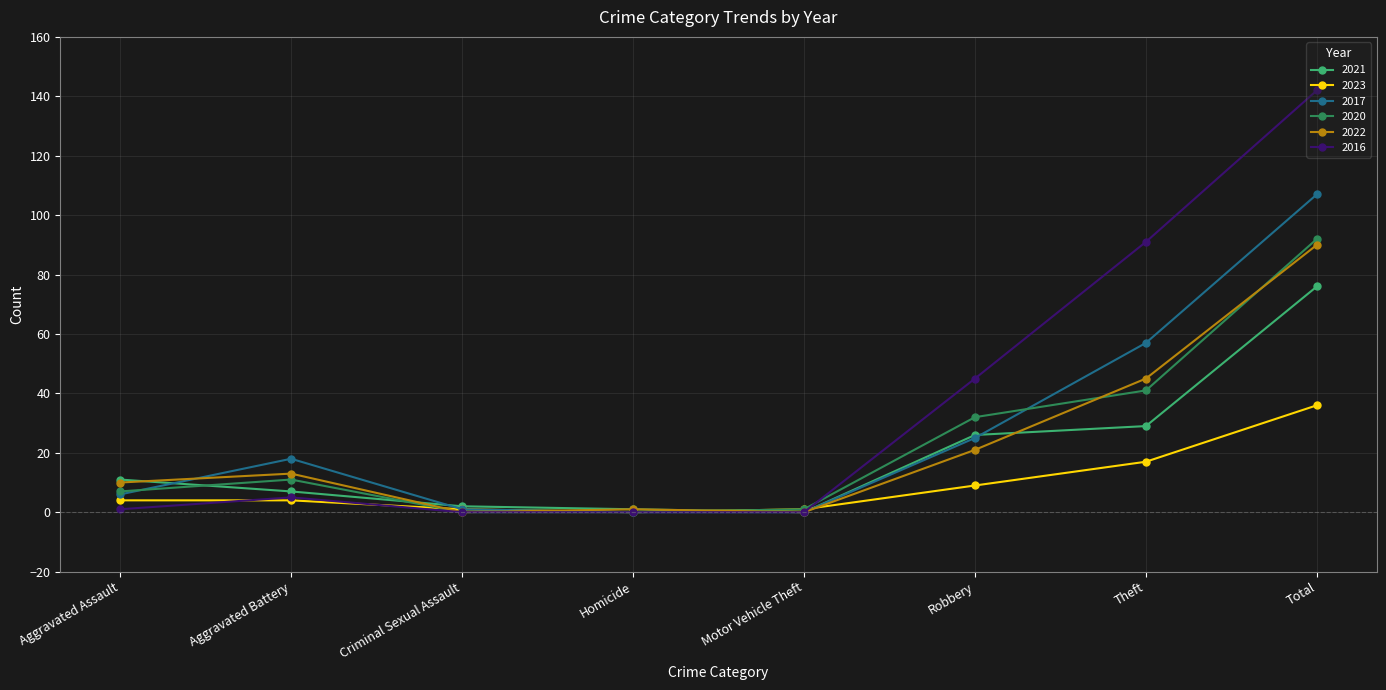

What is the label of the 4th point from the right?

Motor Vehicle Theft